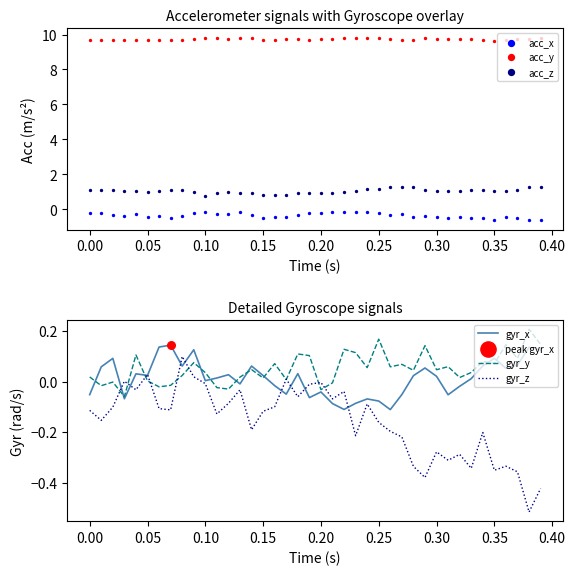

True or false: gyr_x and gyr_y intersect in this chart.

True